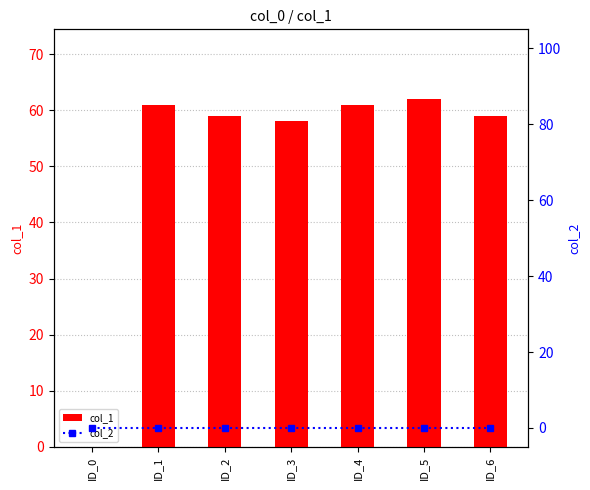

Rank the series at ID_1 from lowest to highest value.

col_2, col_1